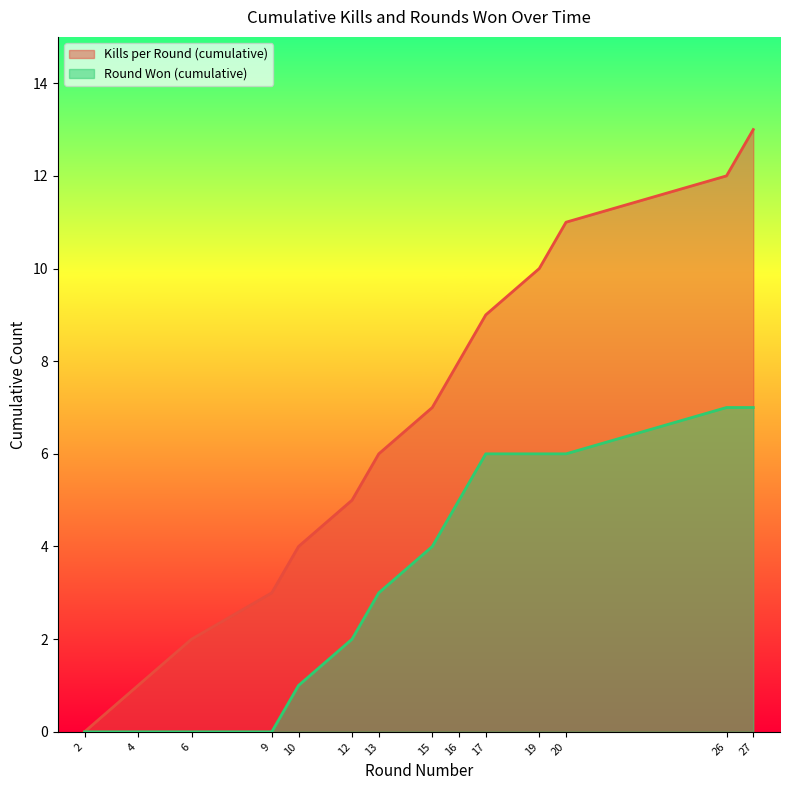

At which label is Round Won (cumulative) closest to 3?

13